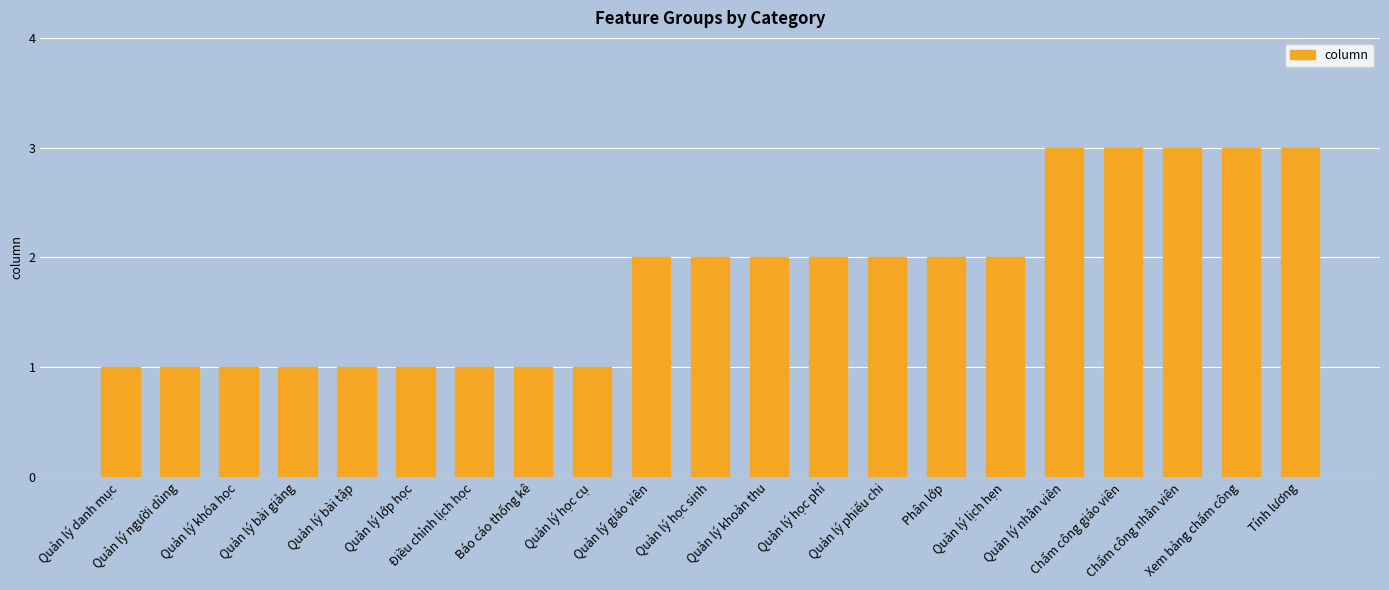

What is the value of the 6th bar from the left?

1